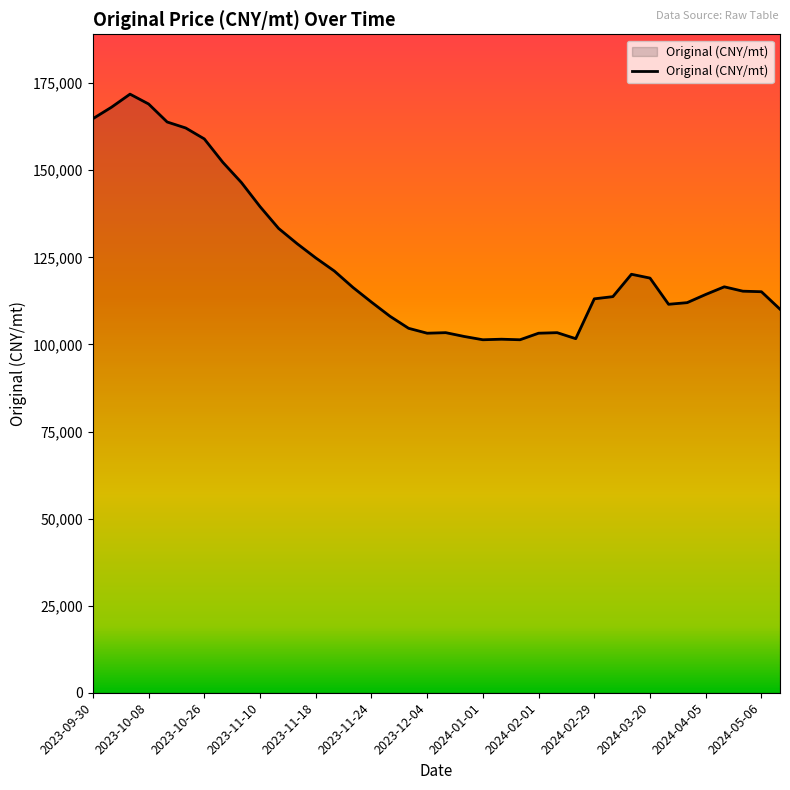

What is the smallest value displayed?

101339.0